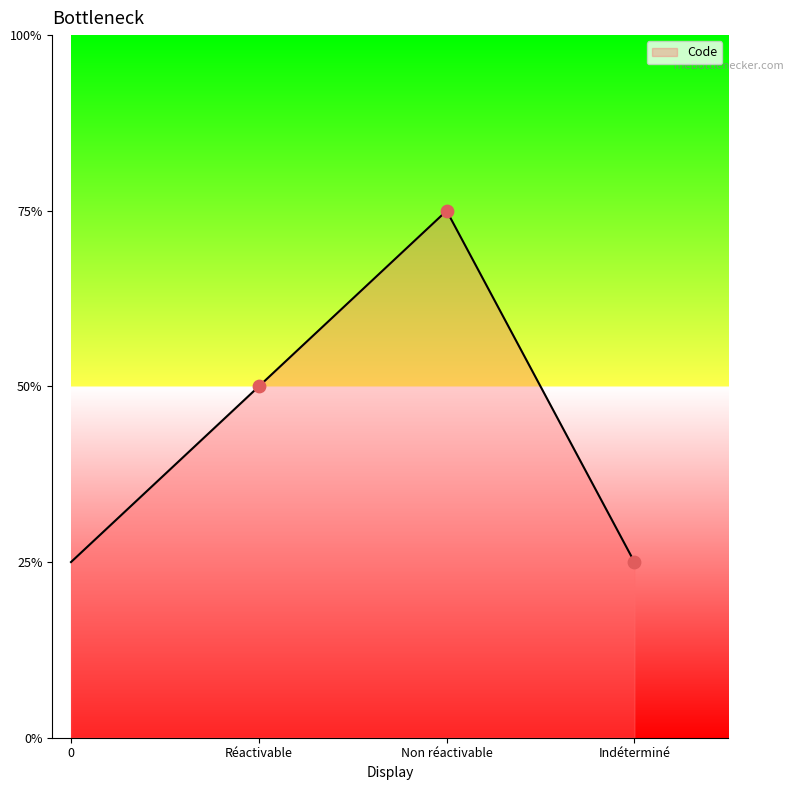

Which has a higher value, Indéterminé or Réactivable?

Réactivable